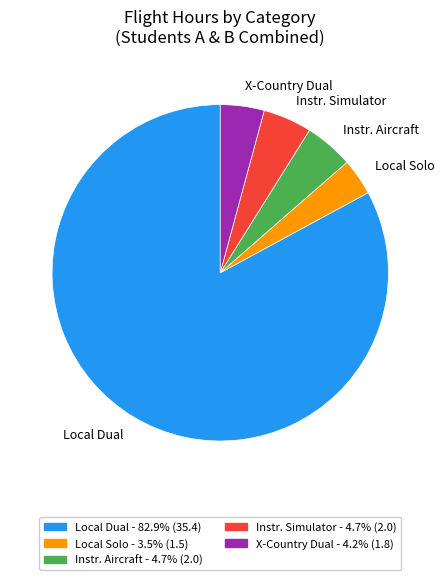

Which category has the smallest portion of the pie?

Local Solo